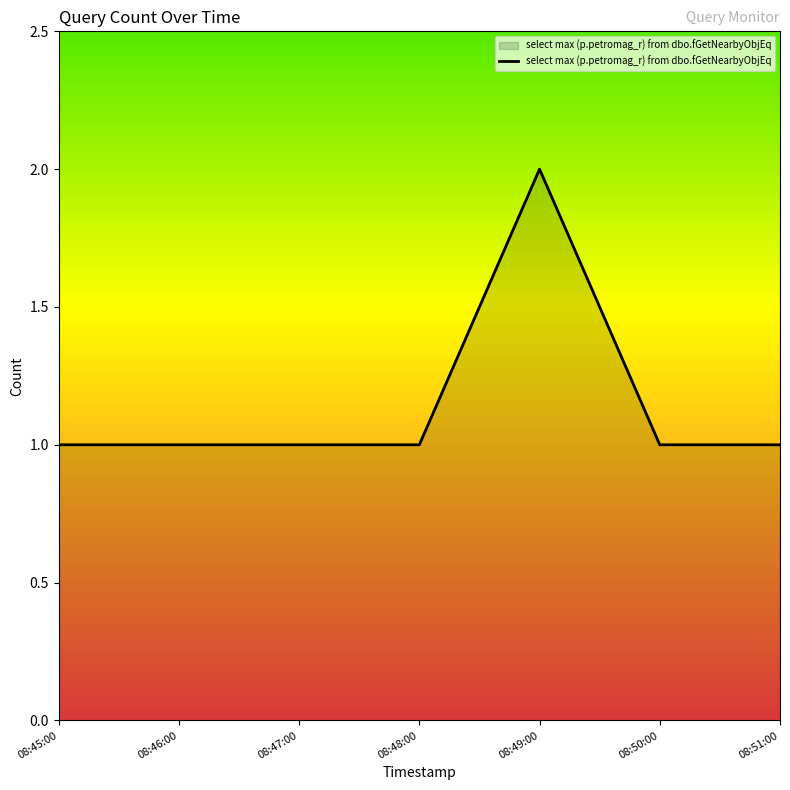

The chart shows a value of 1 at 08:51:00. True or false?

True